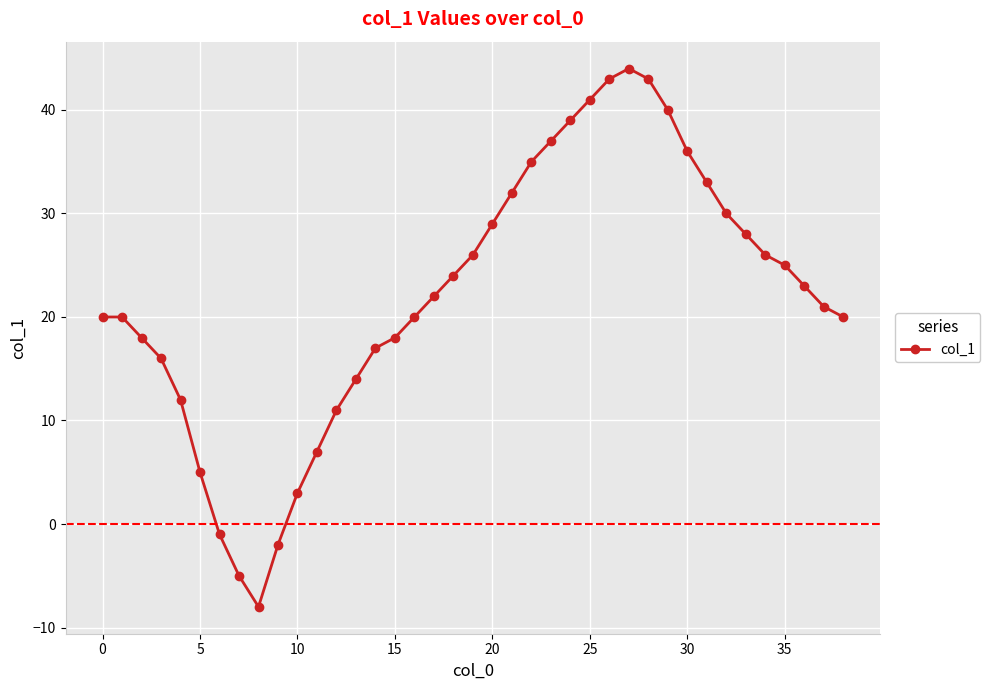

What is the maximum value shown in the chart?

44